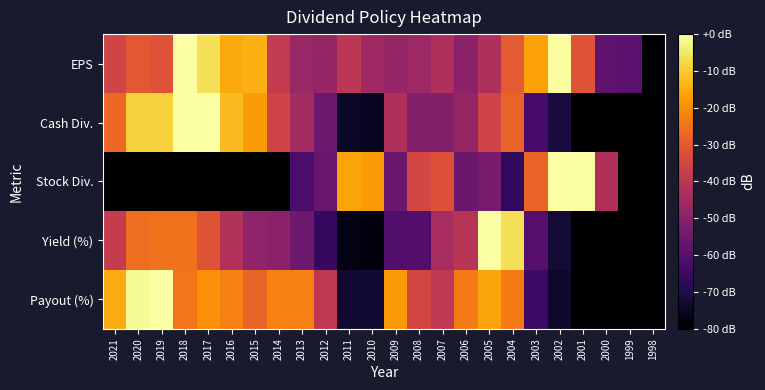

Reading right to left, list all the values displayed in this chart.

EPS: 1998=-80.0	1999=-59.1	2000=-58.2	2001=-31.4	2002=-0.6	2003=-16.6	2004=-29.7	2005=-42.3	2006=-49.4	2007=-42.7	2008=-46.2	2009=-47.7	2010=-45.7	2011=-39.8	2012=-47.2	2013=-46.9	2014=-38.3	2015=-14.1	2016=-15.1	2017=-6.6	2018=0.0	2019=-31.6	2020=-30.2	2021=-35.3
Cash Div.: 1998=-80.0	1999=-80.0	2000=-80.0	2001=-80.0	2002=-71.1	2003=-62.5	2004=-27.9	2005=-35.6	2006=-47.5	2007=-51.6	2008=-51.6	2009=-42.7	2010=-75.4	2011=-74.7	2012=-55.1	2013=-44.4	2014=-35.6	2015=-17.8	2016=-12.4	2017=0.0	2018=0.0	2019=-8.9	2020=-8.9	2021=-26.7
Stock Div.: 1998=-80.0	1999=-80.0	2000=-42.7	2001=0.0	2002=-0.2	2003=-27.6	2004=-67.0	2005=-53.3	2006=-55.6	2007=-32.0	2008=-34.7	2009=-56.0	2010=-17.6	2011=-16.0	2012=-56.3	2013=-62.1	2014=-80.0	2015=-80.0	2016=-80.0	2017=-80.0	2018=-80.0	2019=-80.0	2020=-80.0	2021=-80.0
Yield (%): 1998=-80.0	1999=-80.0	2000=-80.0	2001=-80.0	2002=-72.4	2003=-59.9	2004=-6.4	2005=0.0	2006=-40.5	2007=-43.8	2008=-60.6	2009=-60.9	2010=-78.0	2011=-77.3	2012=-66.5	2013=-55.3	2014=-49.5	2015=-48.5	2016=-41.8	2017=-31.0	2018=-24.7	2019=-24.7	2020=-25.8	2021=-37.9
Payout (%): 1998=-80.0	1999=-80.0	2000=-80.0	2001=-80.0	2002=-73.8	2003=-64.8	2004=-23.1	2005=-16.2	2006=-23.2	2007=-38.8	2008=-34.7	2009=-17.9	2010=-72.8	2011=-72.8	2012=-39.3	2013=-22.3	2014=-22.1	2015=-27.7	2016=-22.4	2017=-19.5	2018=-24.4	2019=0.0	2020=-1.5	2021=-14.8